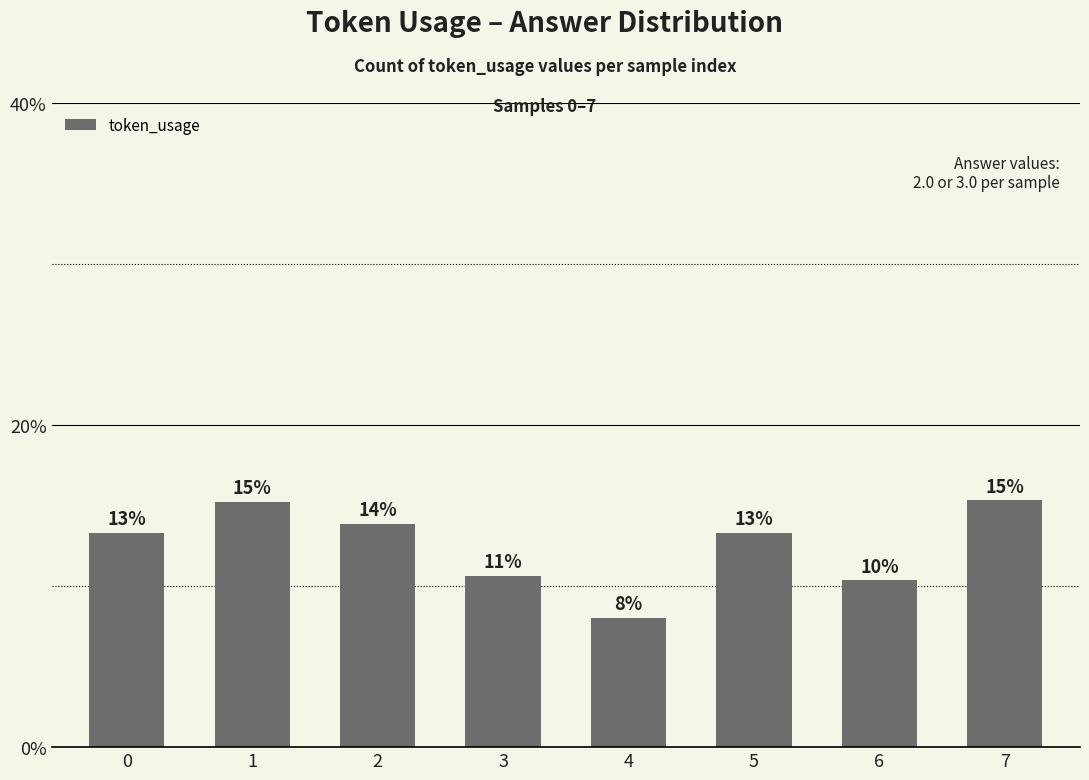

How many bars are there in total?

8